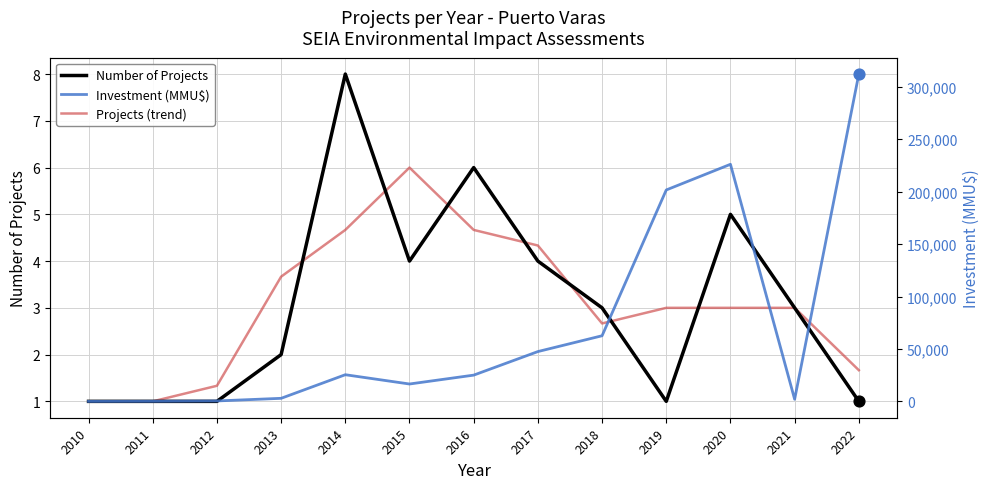

Which series reaches the minimum Y coordinate?

Number of Projects